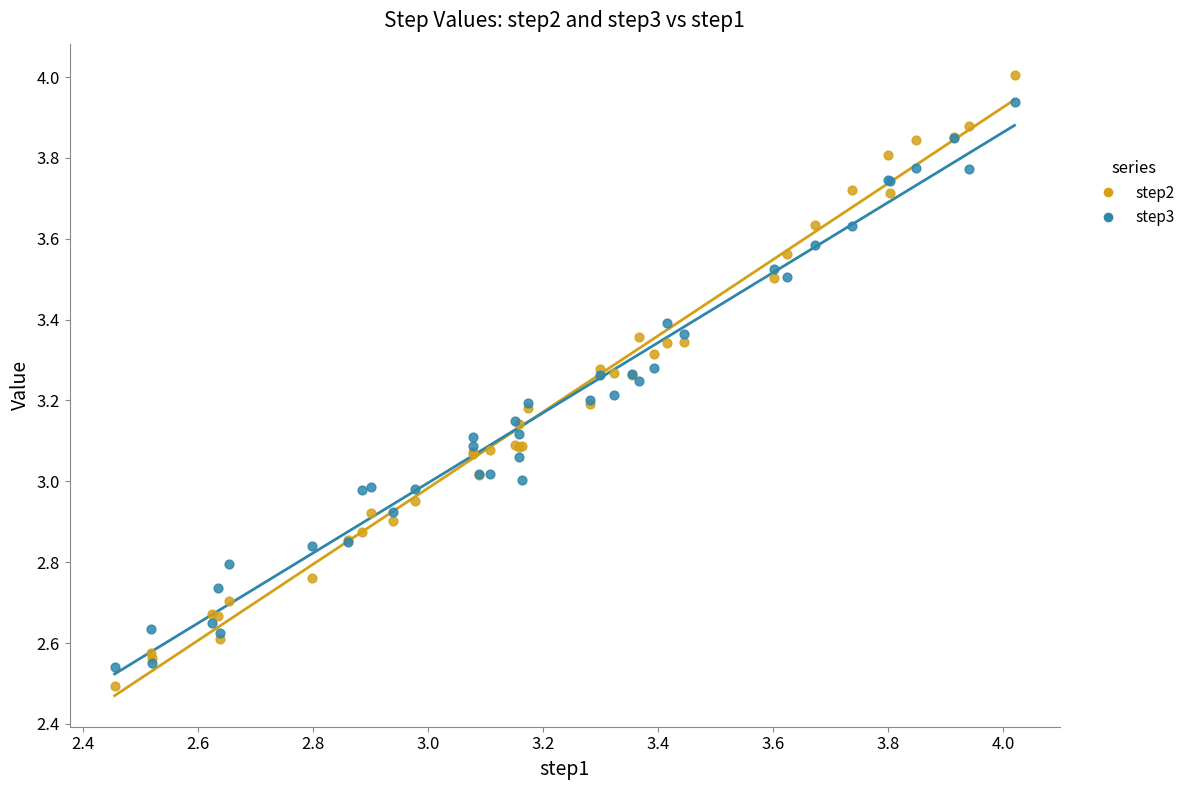

What are all the series names shown in the legend?

step2, step3